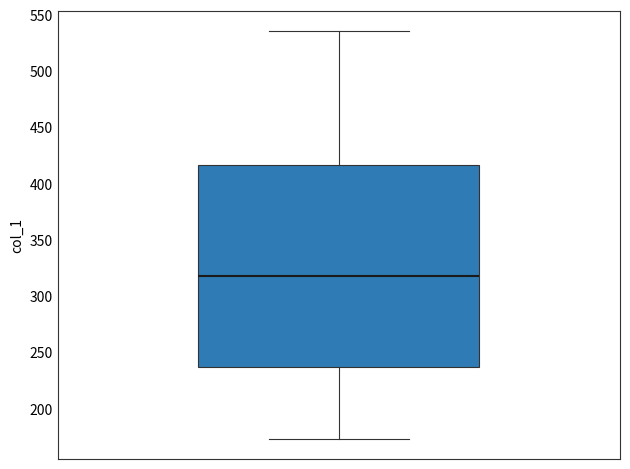

Transcribe this box plot: give where the median line is, the range the box spans, and where the two whiskers end, as read against the y-axis. The values are not printed on the chart, so give them approximately, as read against the axis.

median 320, box 235 to 415, whiskers 175 to 535